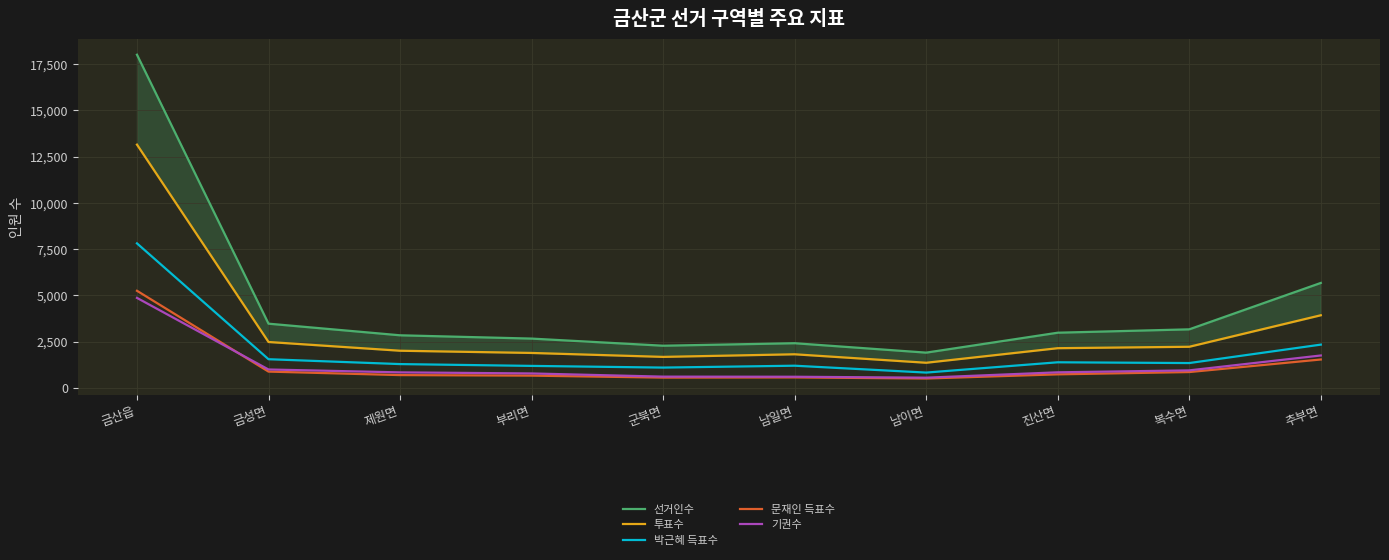

True or false: 문재인 득표수 and 투표수 cross at least once.

False